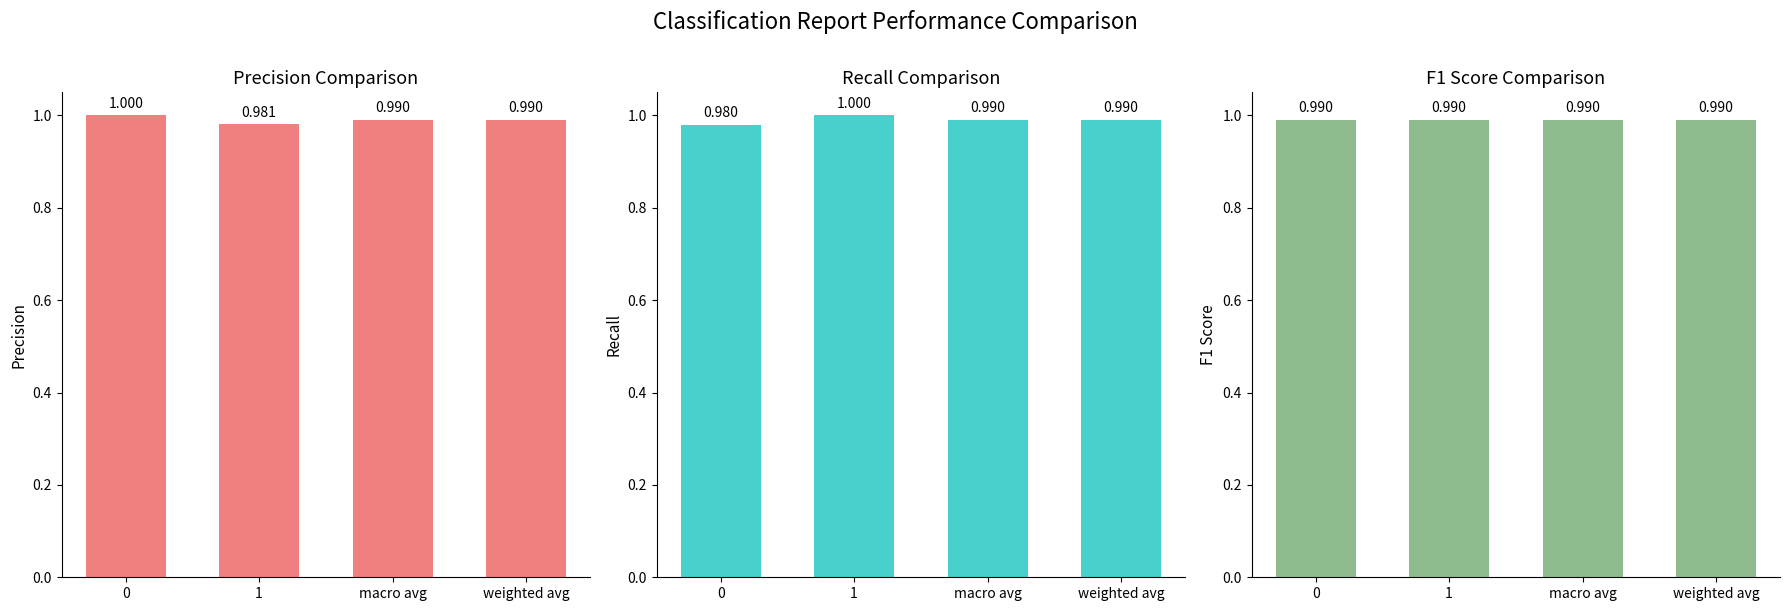

How many f1-score values are between 0 and 1?

4